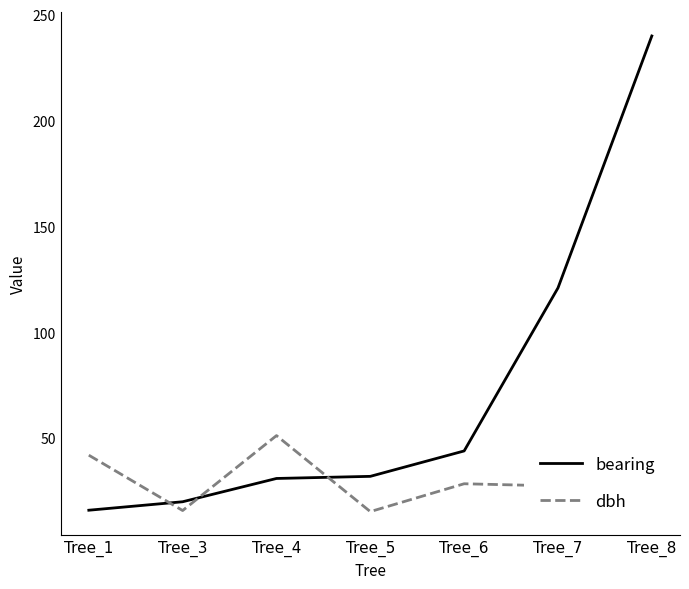

After their last crossing, which series has the higher values: dbh or bearing?

bearing